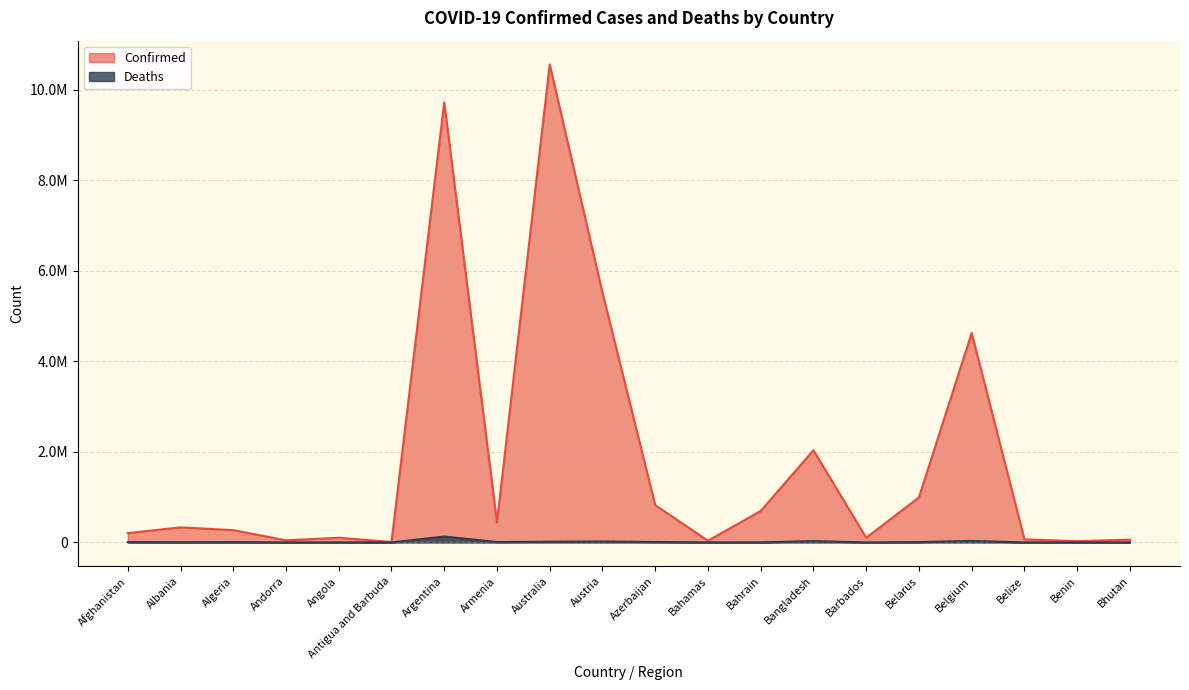

List the labels in order of Deaths value, largest first.

Argentina, Belgium, Bangladesh, Austria, Australia, Azerbaijan, Armenia, Afghanistan, Belarus, Algeria, Albania, Angola, Bahrain, Bahamas, Belize, Barbados, Benin, Andorra, Antigua and Barbuda, Bhutan